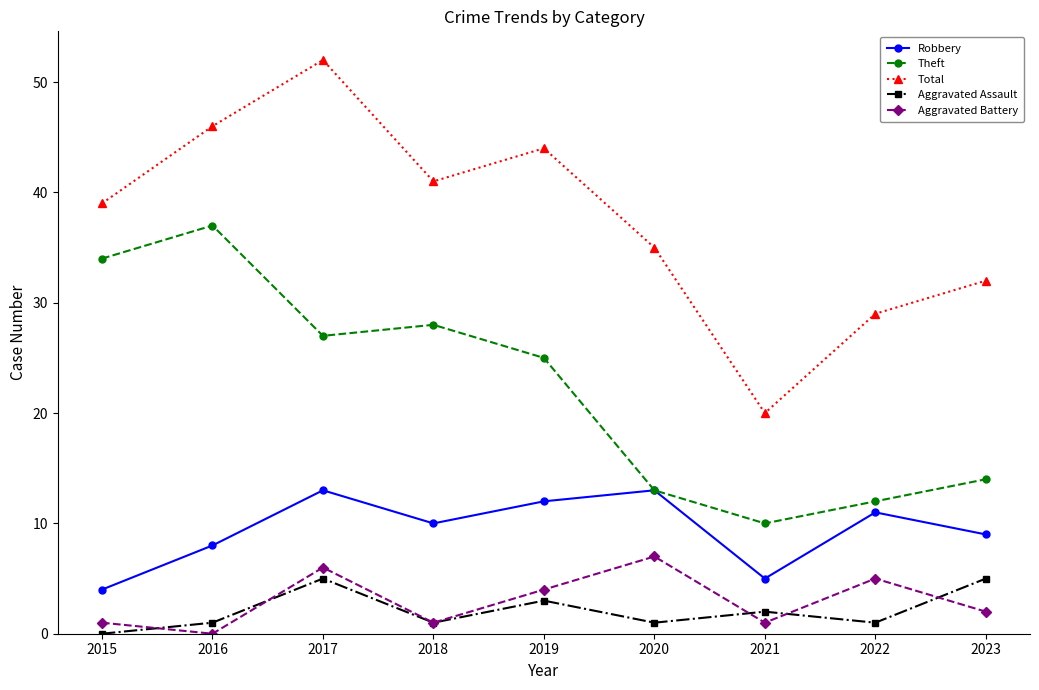

What is the maximum value for Robbery?

13